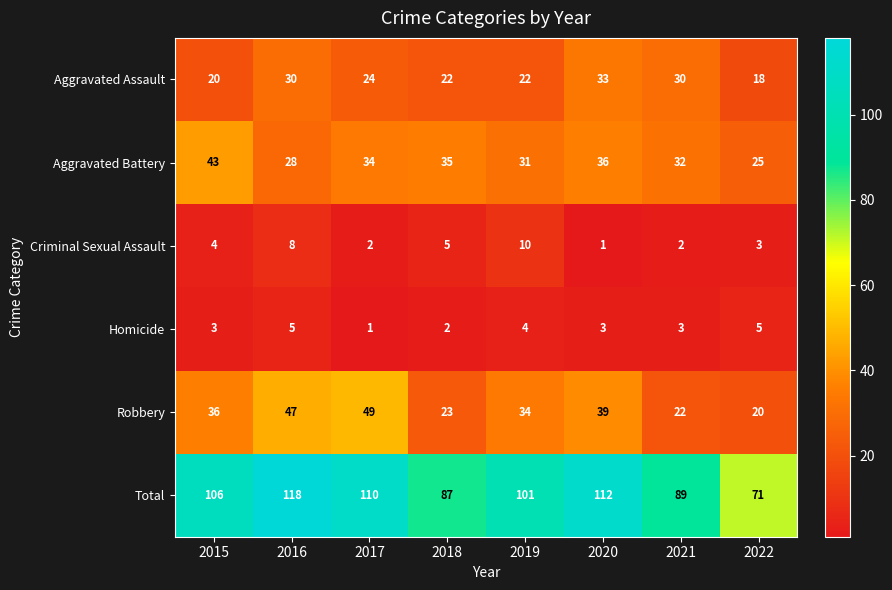

Which series has the largest range (max minus min)?

Total